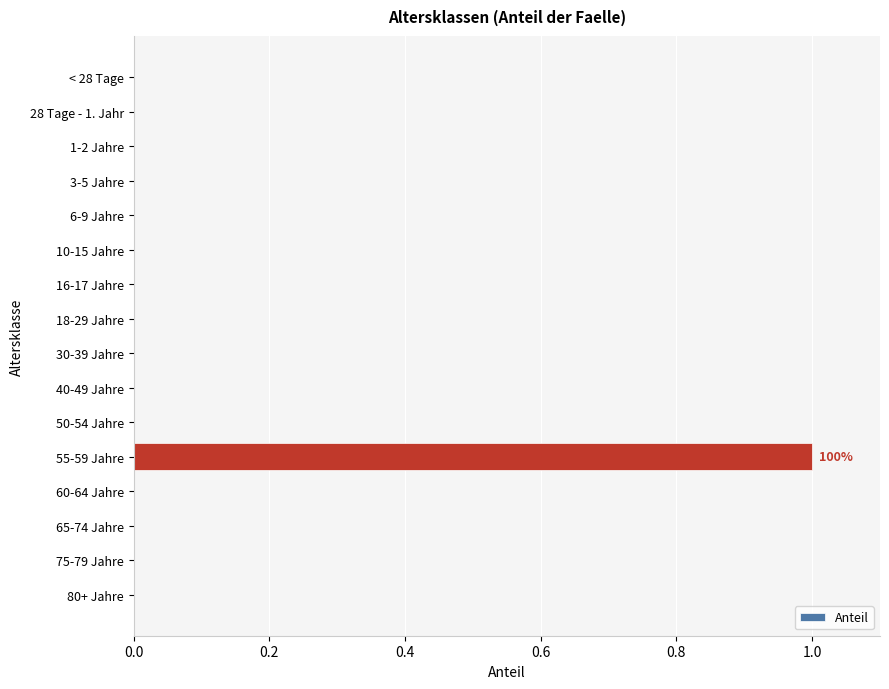

How many series are shown in this chart?

1